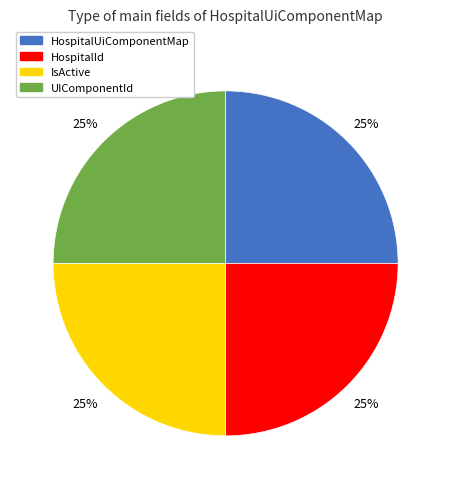

Is there a majority slice in this chart?

No